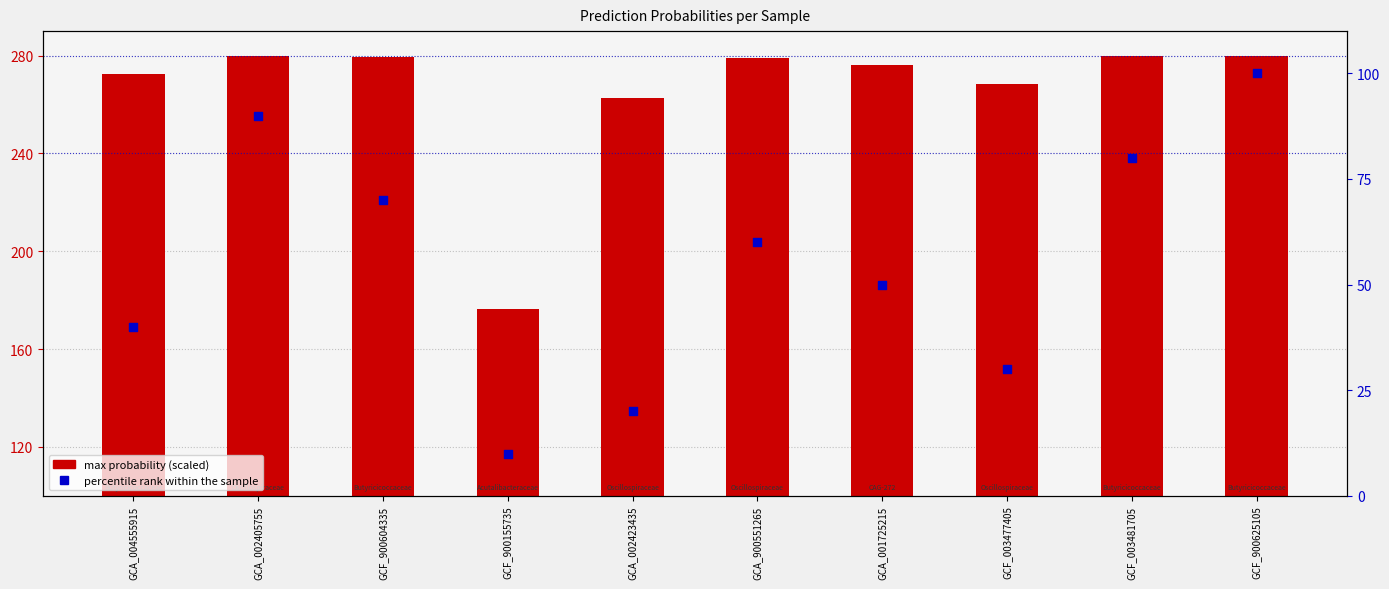

At which category is the sum across all series the highest?

GCF_900625105